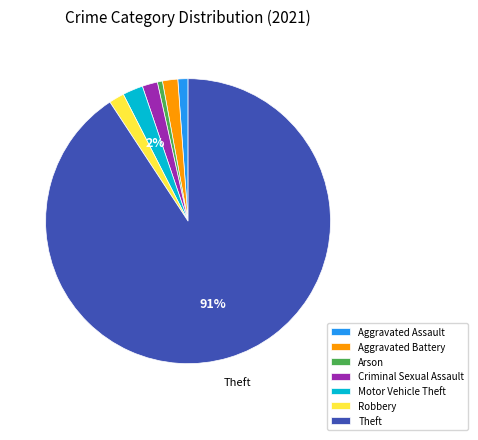

How many slices are in this pie chart?

7